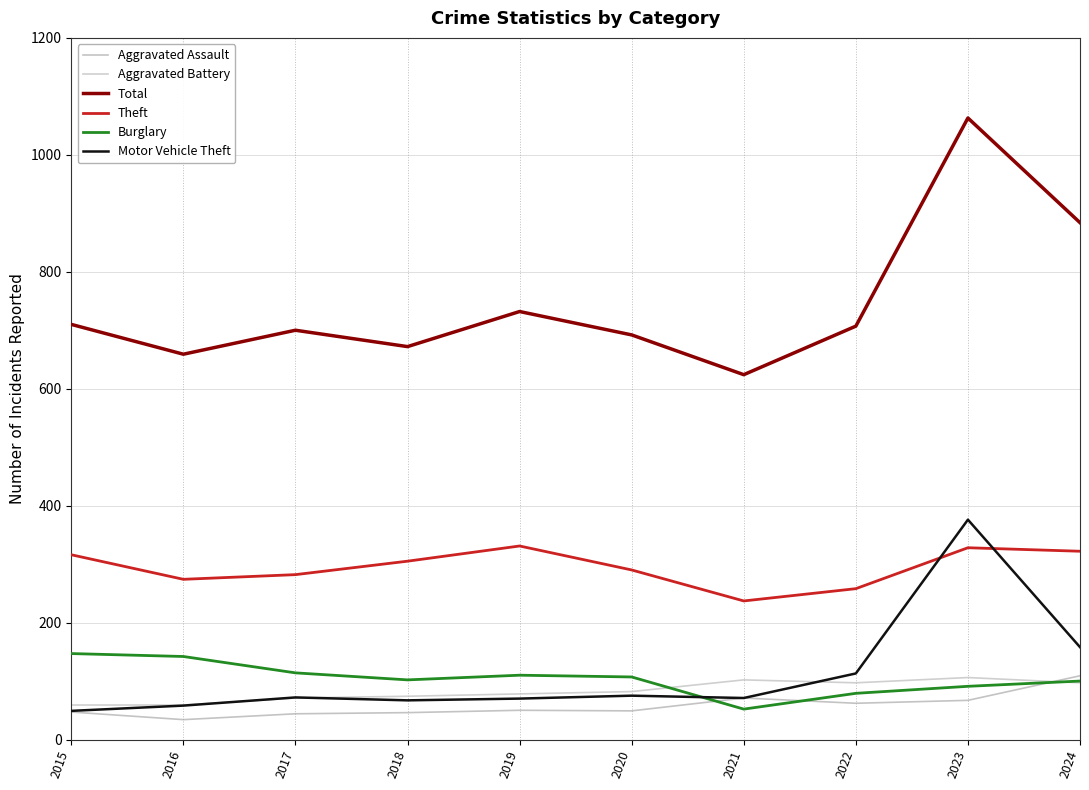

Does the chart display data point markers on the line(s)?

No